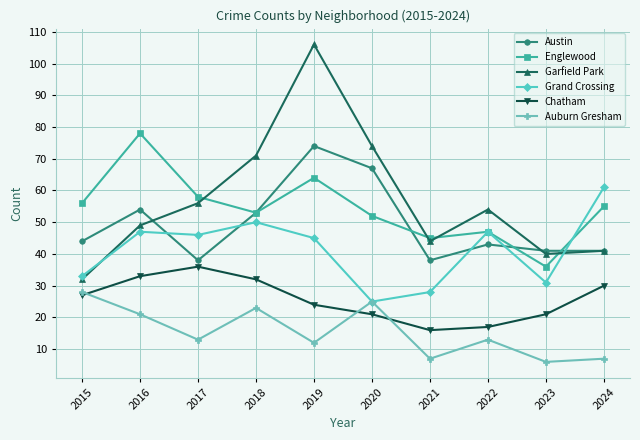

Which series has the widest spread of values?

Garfield Park